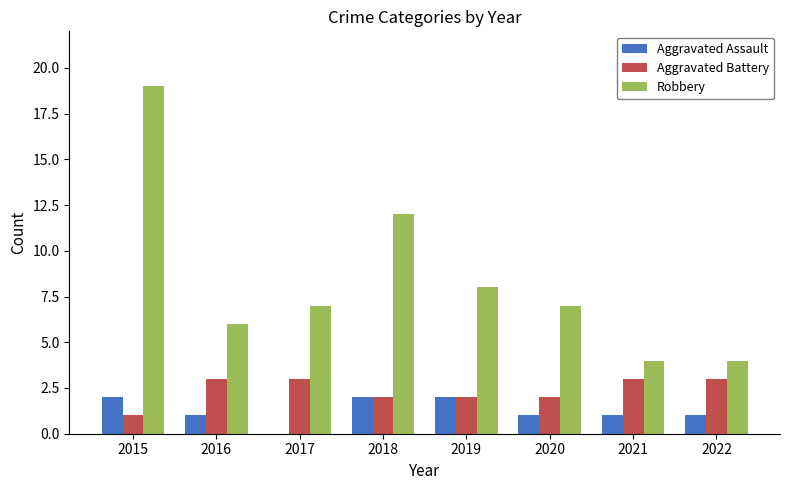

Is the value of Aggravated Assault at 2016 greater than the value of Aggravated Battery at 2022?

No